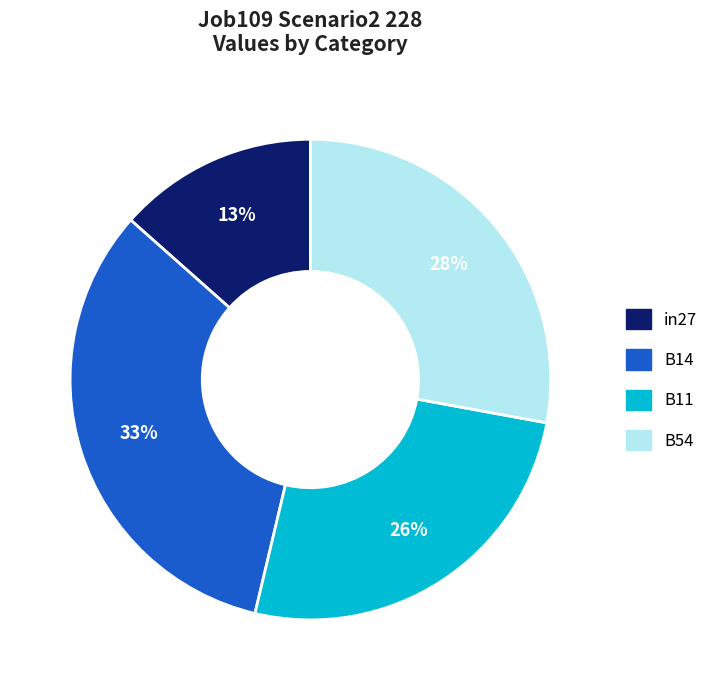

To the nearest percent, what is the average slice percentage?

25%